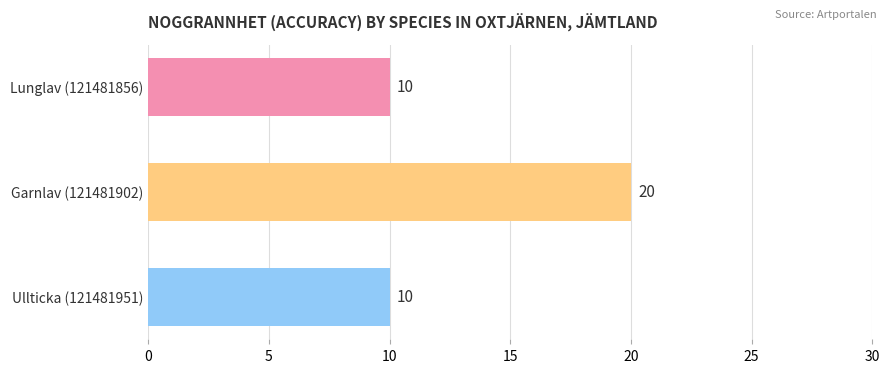

Reading bottom to top, list all the values displayed in this chart.

Ullticka (121481951)=10	Garnlav (121481902)=20	Lunglav (121481856)=10